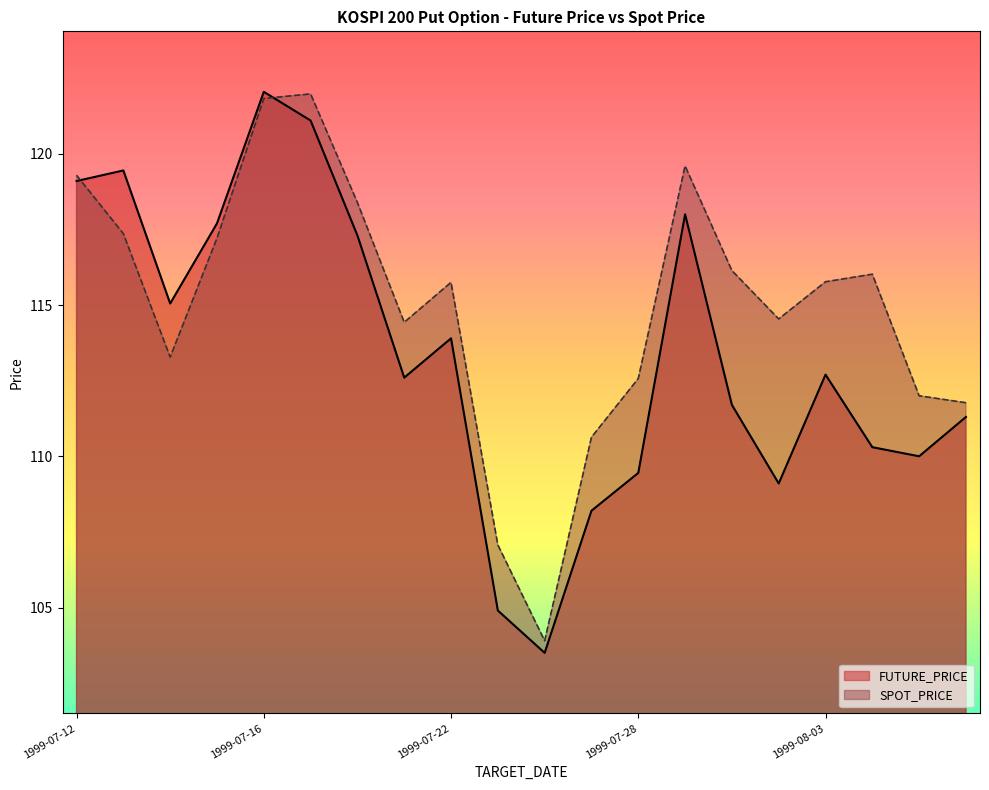

What position from the right is 1999-08-04?

3